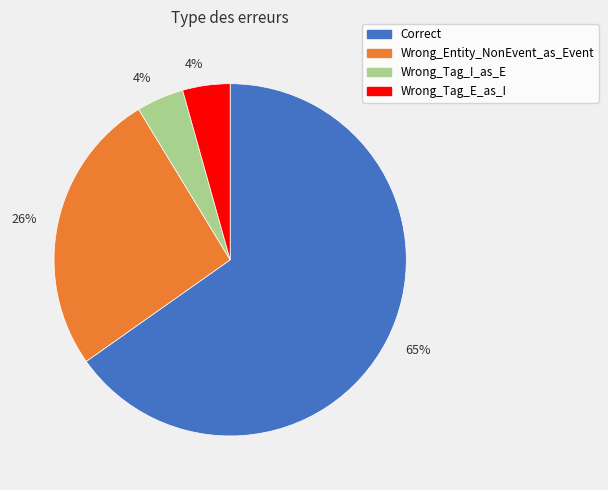

Does any single category account for the majority?

Yes